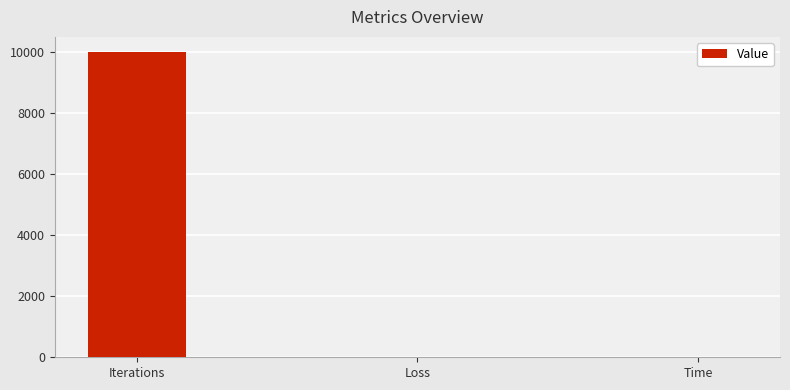

What is the average value?

3334.7